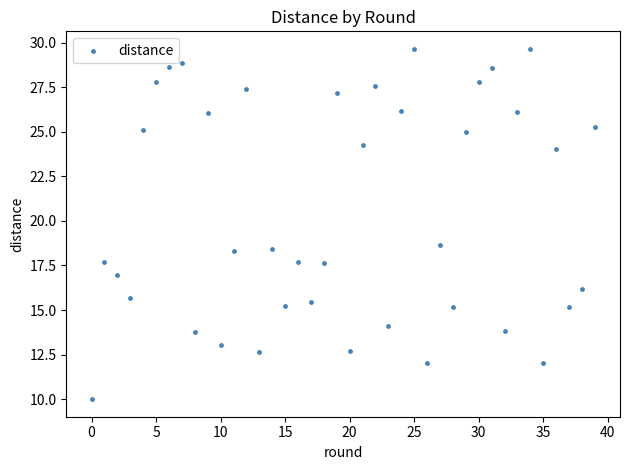

What is the range of Y values (max minus min)?

19.6